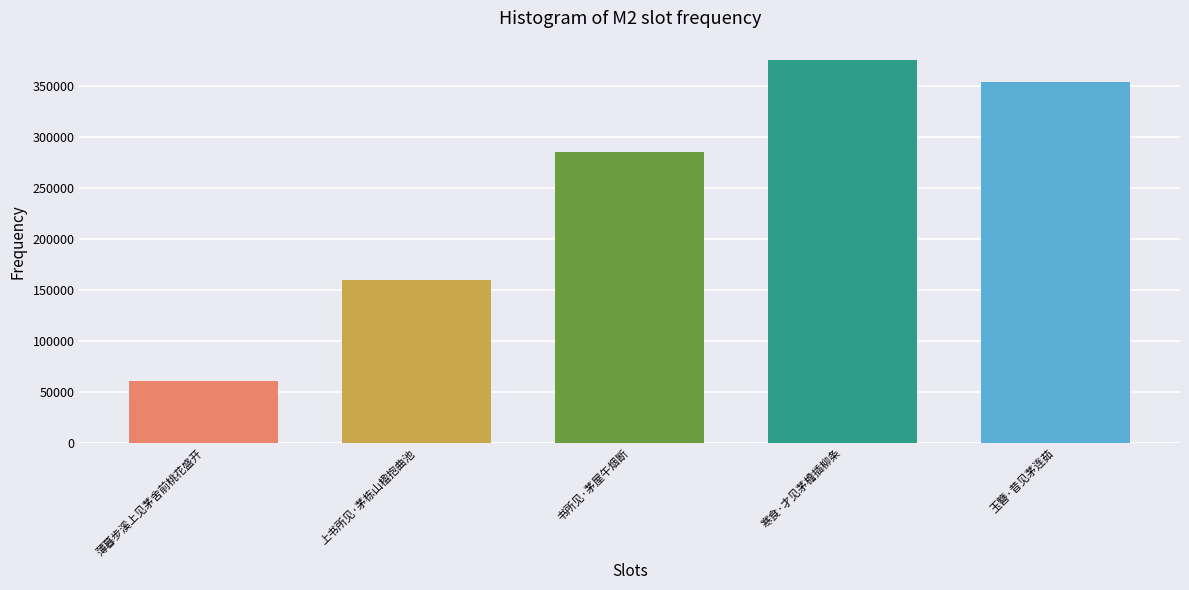

What position from the right is 薄暮步溪上见茅舍前桃花盛开?

5